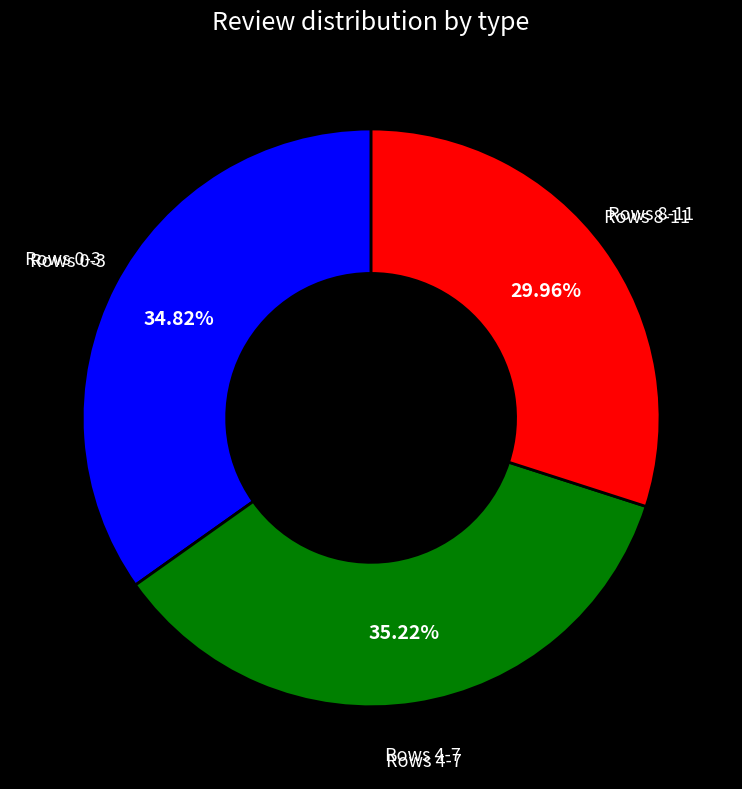

Is there any slice that represents more than half of the pie?

No